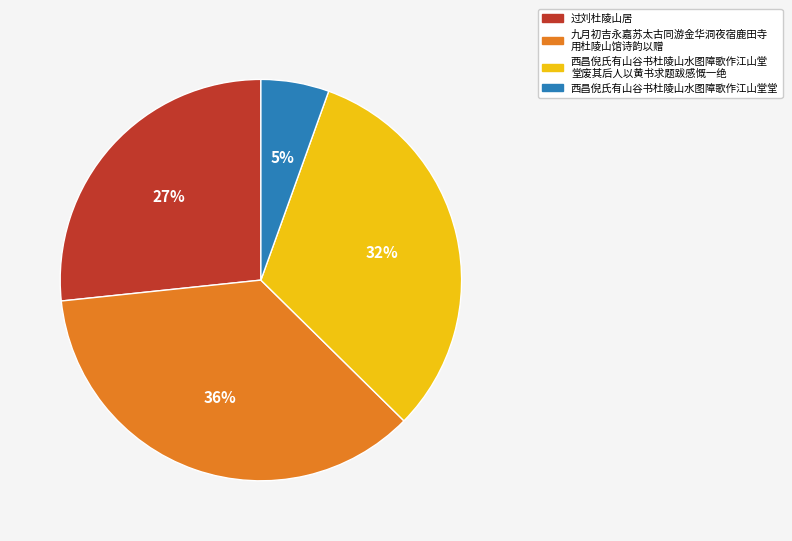

Does any single category account for the majority?

No